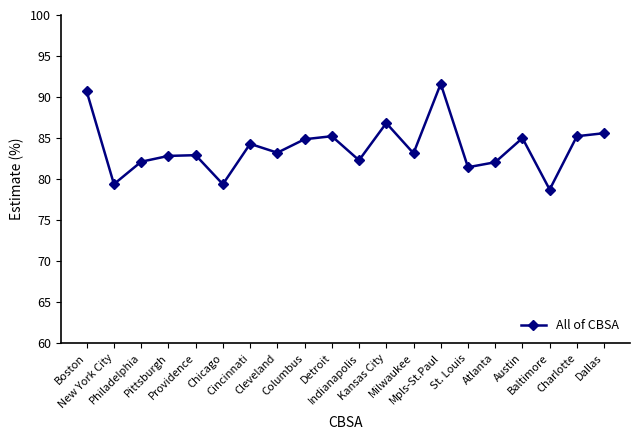

Where does the data first go above 83?

Boston